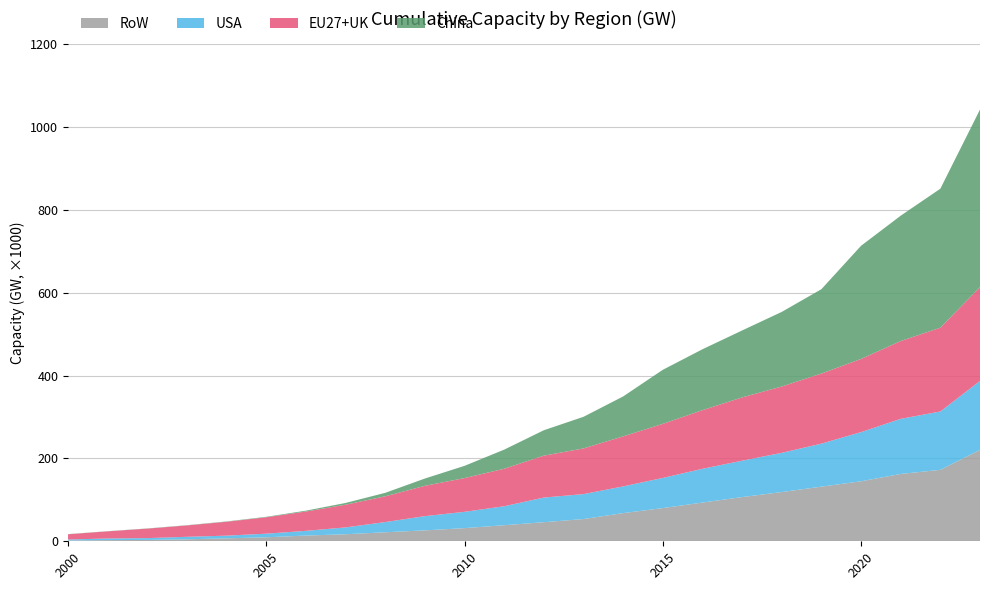

Reading left to right, what are all the values shown in this chart?

EU27+UK: 2000=12672.0	2001=17272.7	2002=22911.6	2003=27501.8	2004=33515.7	2005=39670.3	2006=46692.9	2007=54850.0	2008=62167.7	2009=73193.1	2010=81471.9	2011=90506.0	2012=101206.5	2013=110269.7	2014=120761.7	2015=130528.3	2016=141515.3	2017=152742.3	2018=160152.8	2019=169140.4	2020=176665.3	2021=187808.2	2022=202270.5	2023=226425.6
China: 2000=341.0	2001=383.0	2002=449.0	2003=547.0	2004=763.0	2005=1060.0	2006=2070.0	2007=4198.5	2008=8386.2	2009=17597.9	2010=29533.5	2011=46144.6	2012=61305.9	2013=76313.5	2014=96379.1	2015=130488.7	2016=147036.9	2017=161586.5	2018=180076.9	2019=203651.9	2020=273122.7	2021=302583.4	2022=335504.2	2023=428569.0
USA: 2000=2377.0	2001=3863.6	2002=4416.6	2003=5995.2	2004=6455.8	2005=8706.4	2006=11328.8	2007=16515.1	2008=24651.3	2009=34295.8	2010=39349.7	2011=45795.0	2012=59453.3	2013=60198.2	2014=64430.2	2015=72767.2	2016=81473.1	2017=87801.5	2018=94636.9	2019=103806.3	2020=118634.2	2021=132978.0	2022=140820.3	2023=166400.9
RoW: 2000=1938.3	2001=2867.4	2002=3248.8	2003=4794.2	2004=7163.7	2005=9636.8	2006=13836.8	2007=16969.0	2008=21763.2	2009=26387.4	2010=31759.7	2011=38786.1	2012=46085.3	2013=53685.2	2014=68050.9	2015=80125.1	2016=93474.2	2017=106711.8	2018=118832.1	2019=131887.7	2020=144848.3	2021=162536.5	2022=172469.7	2023=220731.0